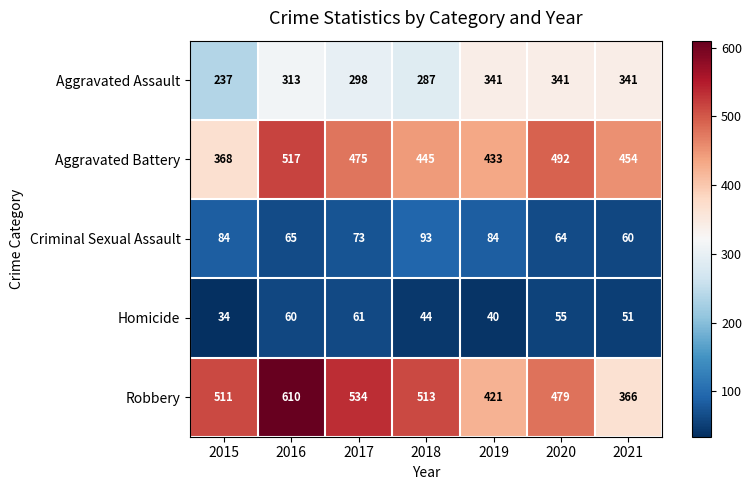

Rank the series at 2021 from lowest to highest value.

Homicide, Criminal Sexual Assault, Aggravated Assault, Robbery, Aggravated Battery